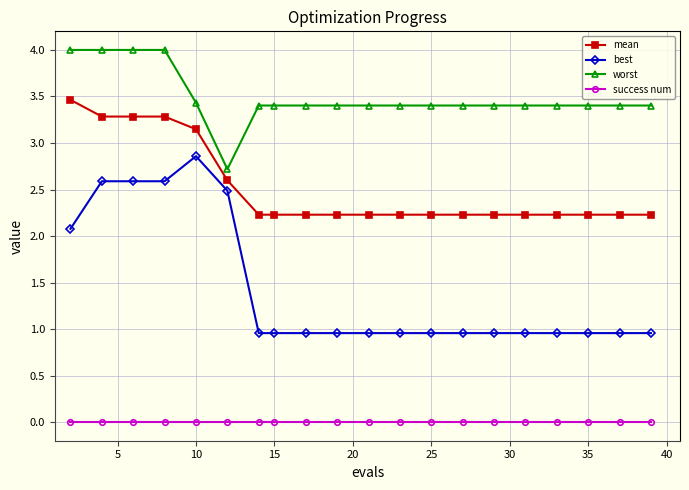

How many data points in worst are less than 3?

1